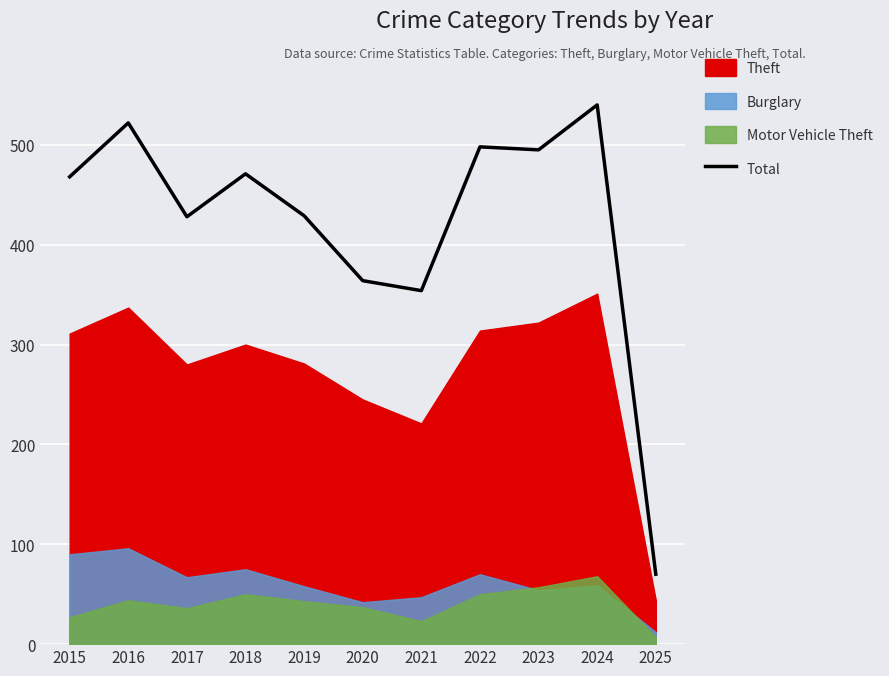

Is it true that the value at 2015 is 269?

False